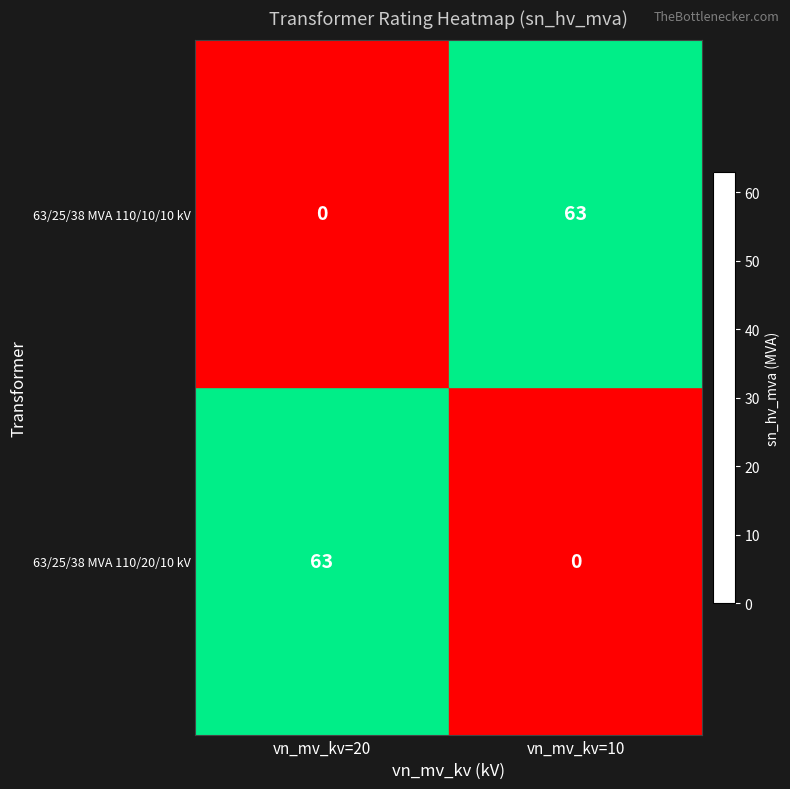

What is the total value across all series at vn_mv_kv=10?

63